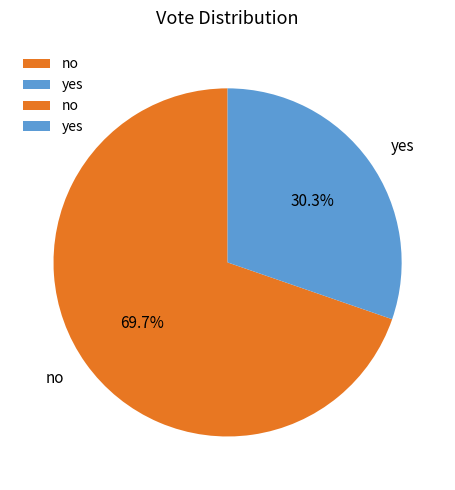

To the nearest percent, what is the average slice percentage?

50%